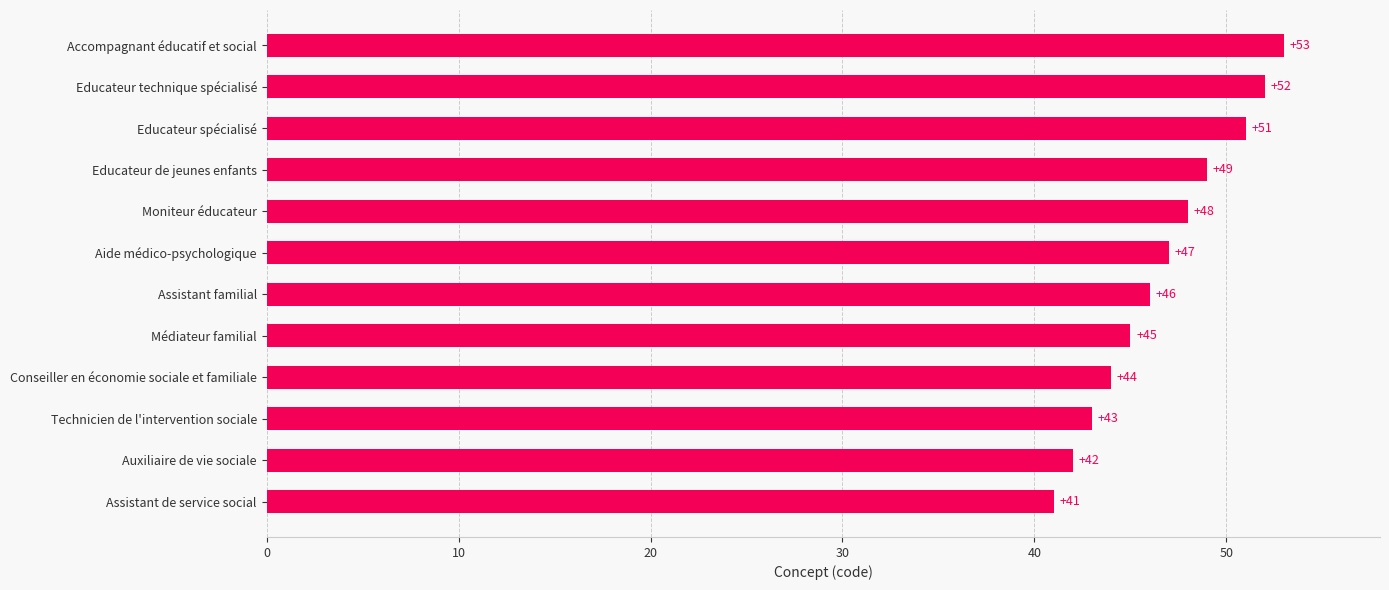

What is the difference between the second highest and minimum values?

11